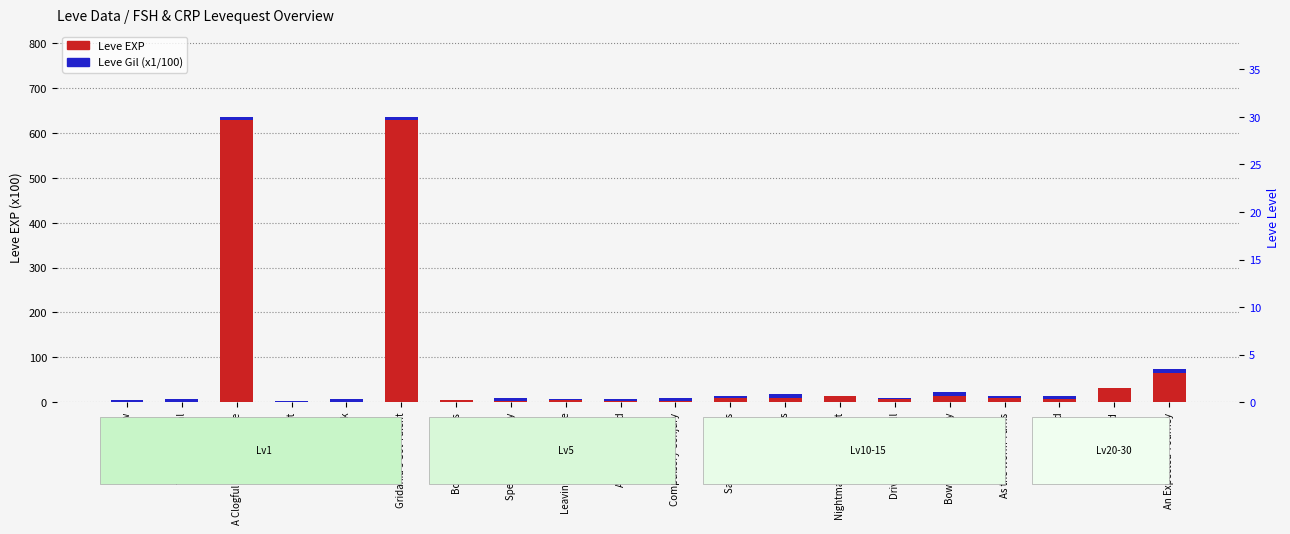

Rank the series at Wall Not Found from lowest to highest value.

Leve Gil (x1/100), Leve EXP